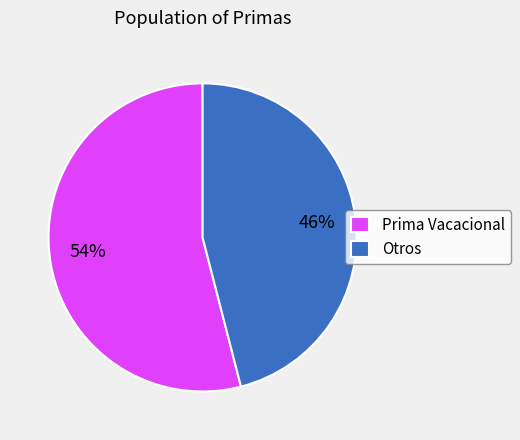

Is there any slice that represents more than half of the pie?

Yes